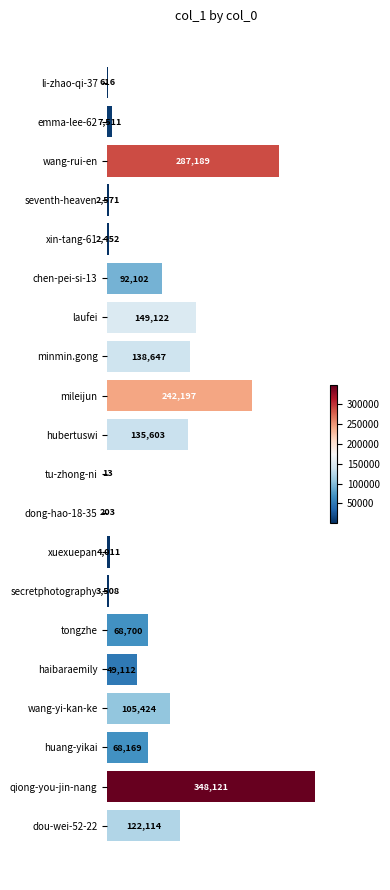

Approximately how many times larger is the value at haibaraemily compared to laufei?

0.3